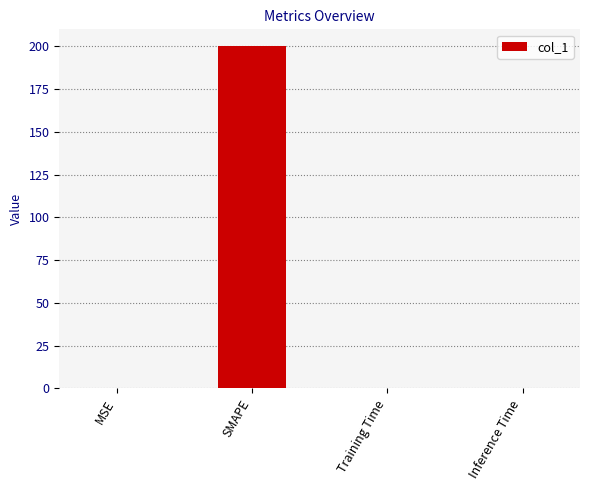

What is the sum of all values?

200.2